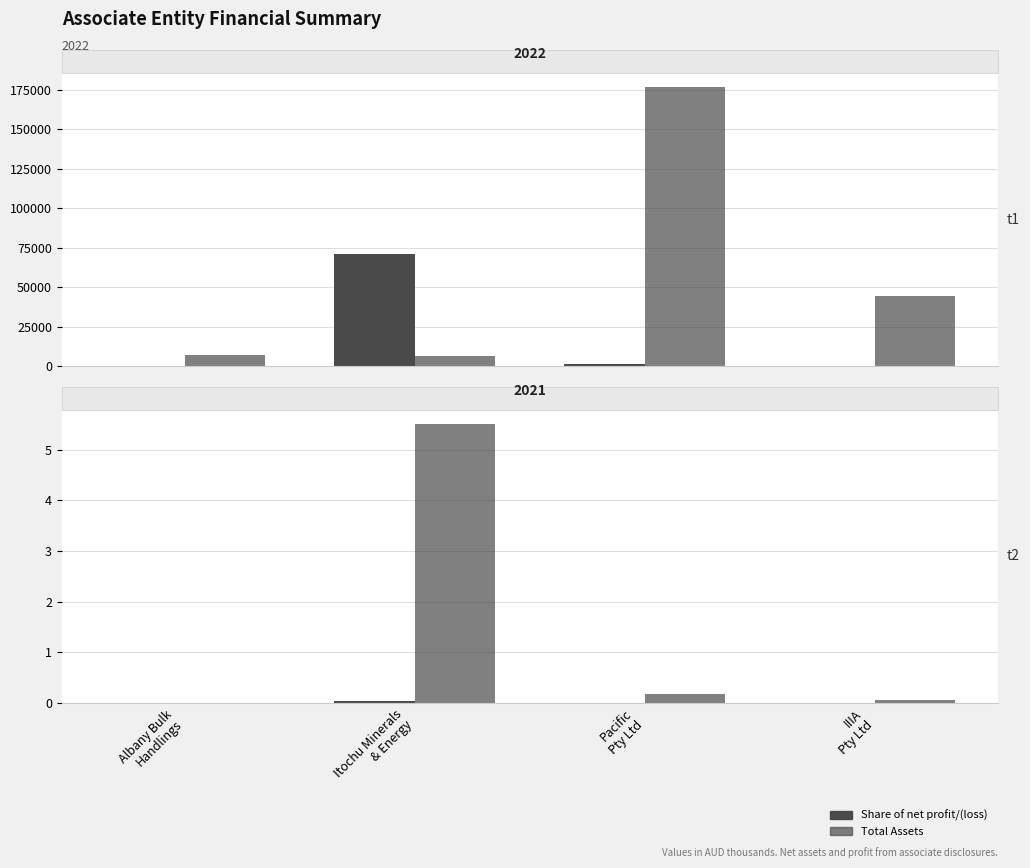

What is the sum of the Share of net profit/(loss) values at Itochu Minerals
& Energy and Albany Bulk
Handlings?

44282